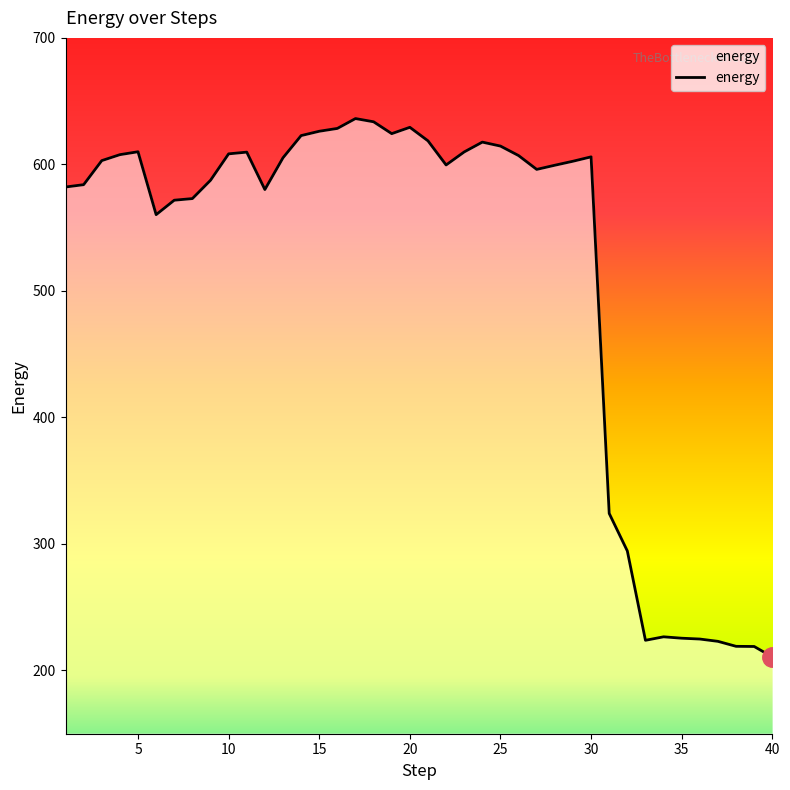

What is the smallest value displayed?

210.7